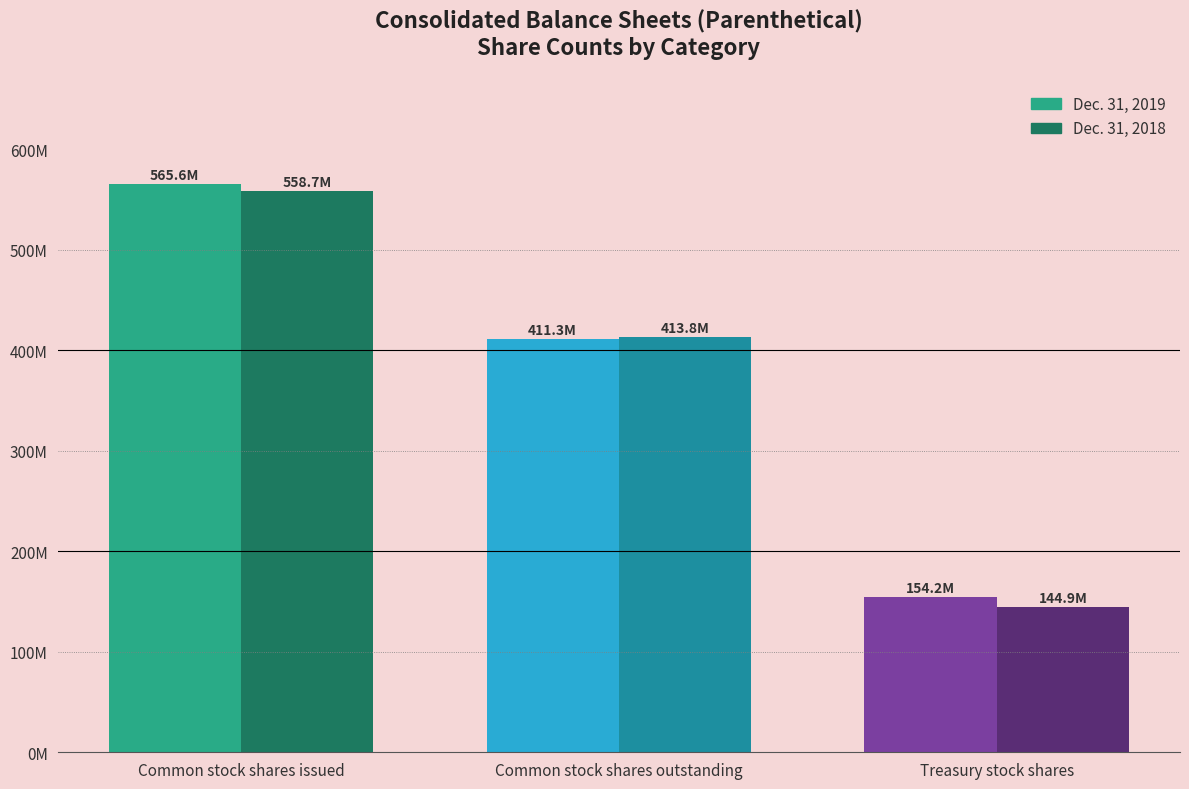

At which label does Dec. 31, 2018 reach its peak?

Common stock shares issued